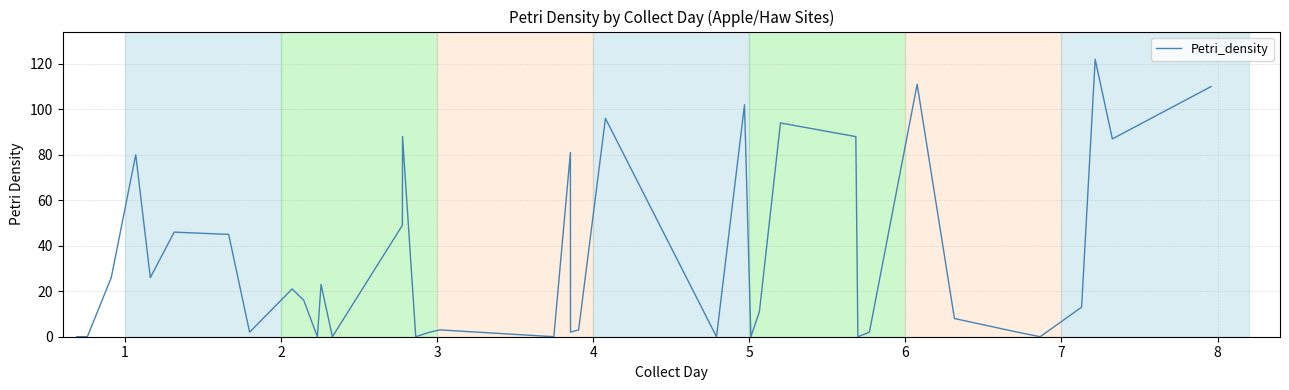

What is the maximum value shown in the chart?

122